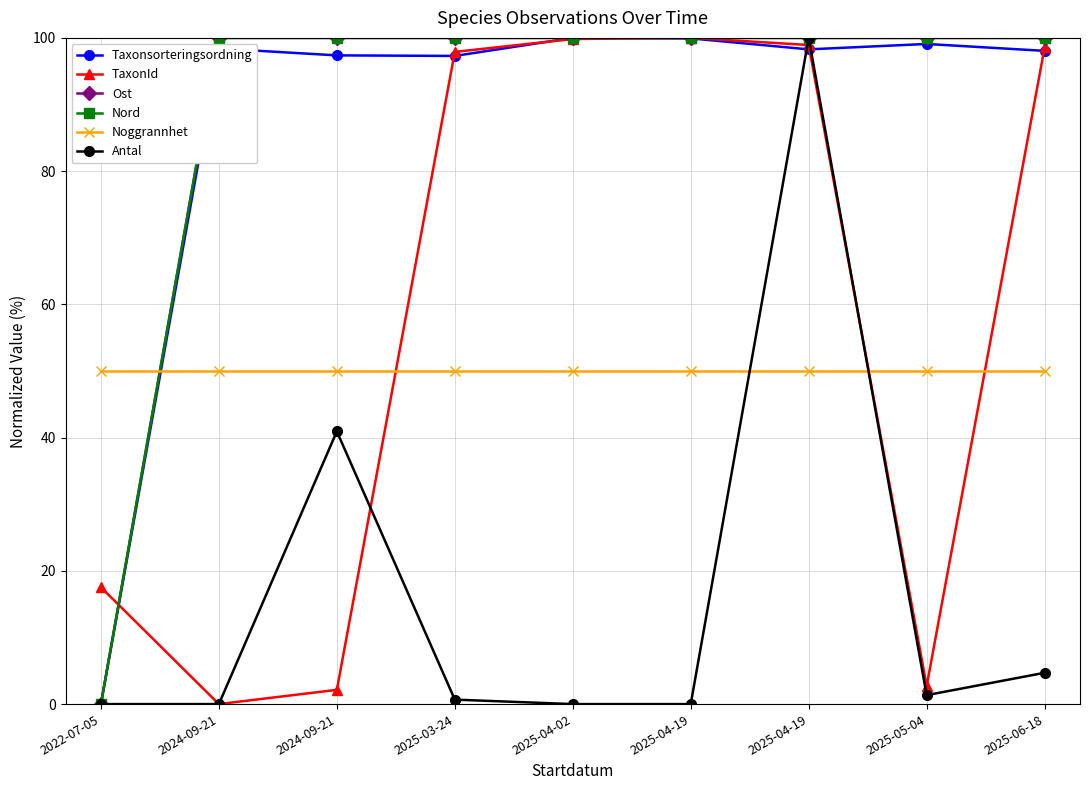

What is the label of the 7th point from the left?

2025-04-19